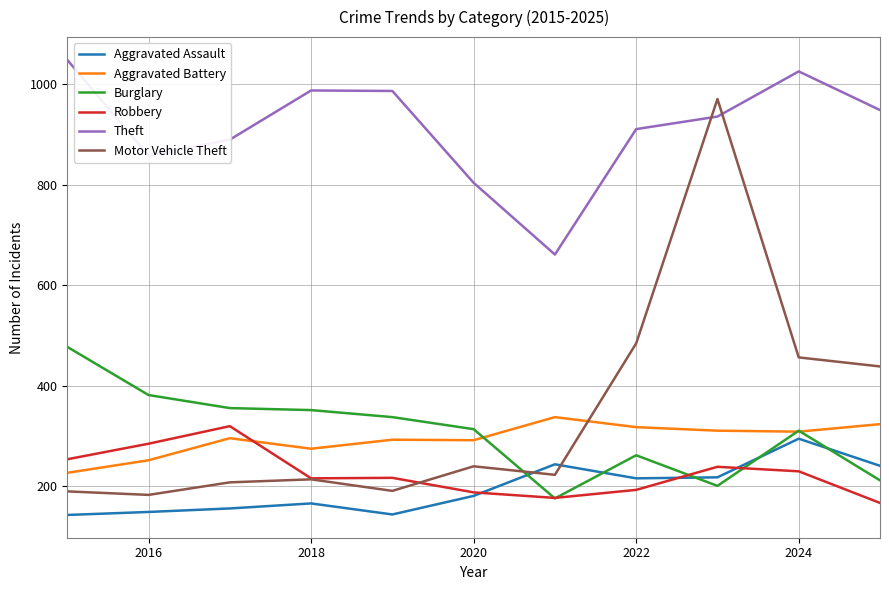

True or false: Aggravated Assault and Motor Vehicle Theft cross at least once.

True